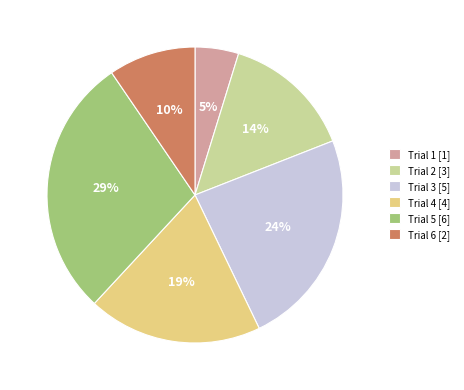

Is it true that Trial 1 is 5% of the pie?

True